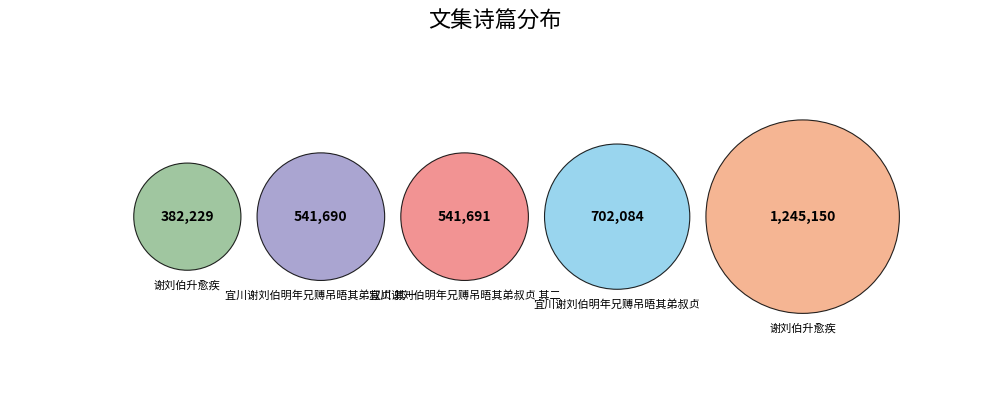

How many segments does this pie chart have?

5